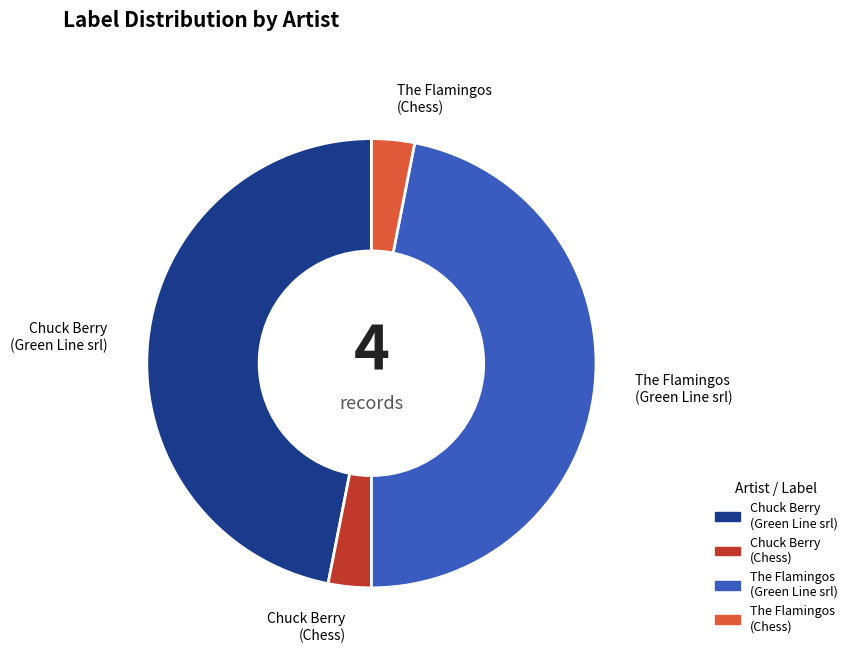

How many slices are in this pie chart?

4